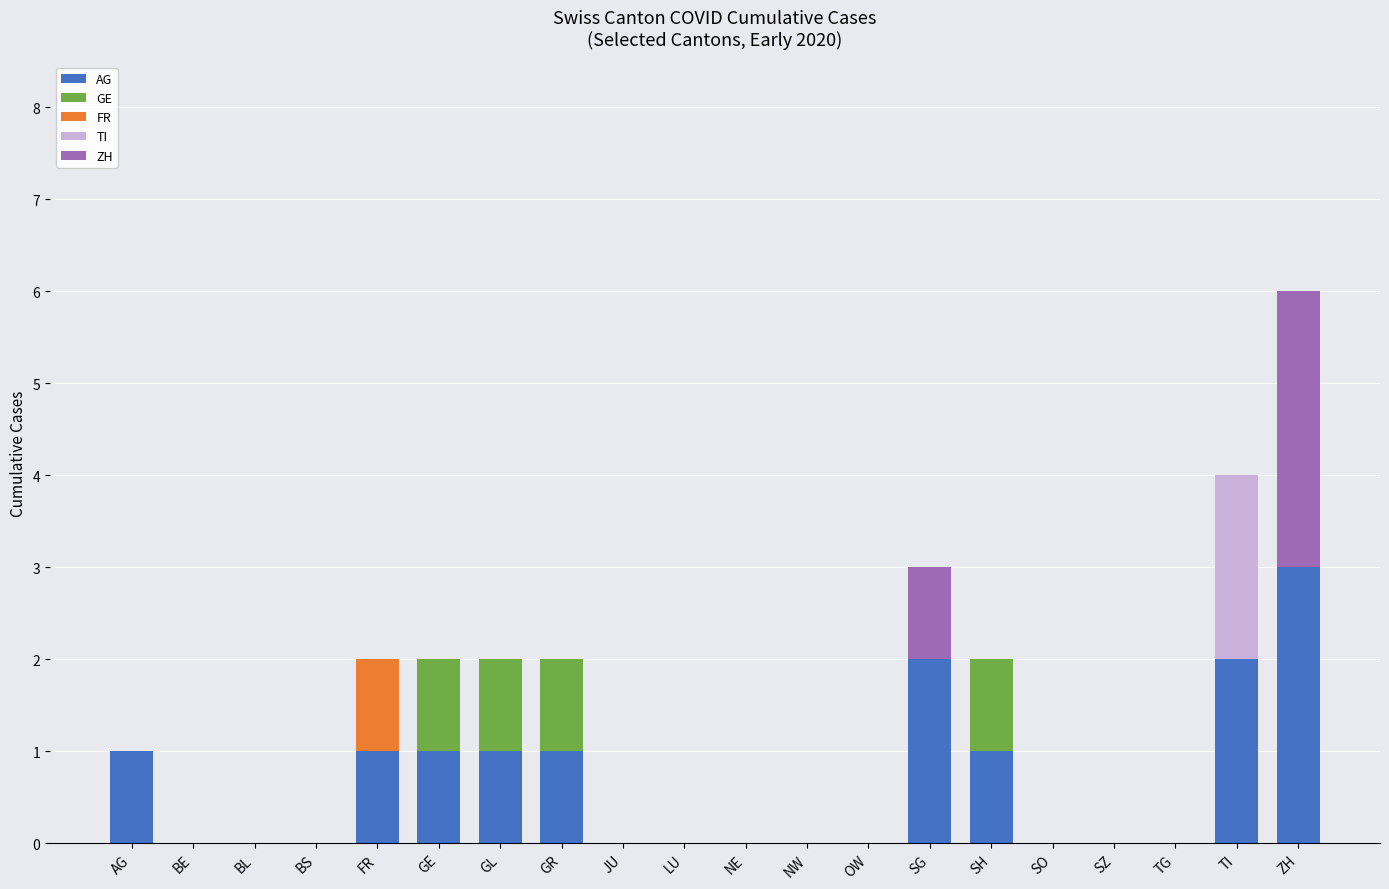

True or false: AG has a value of 1 at BS.

False